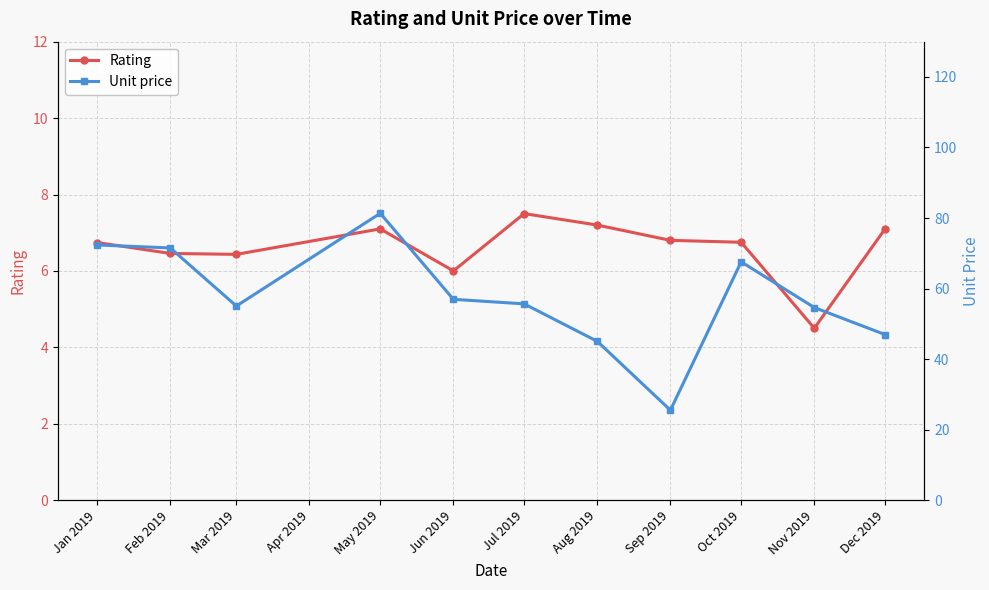

What is the maximum value shown in the chart?

81.3